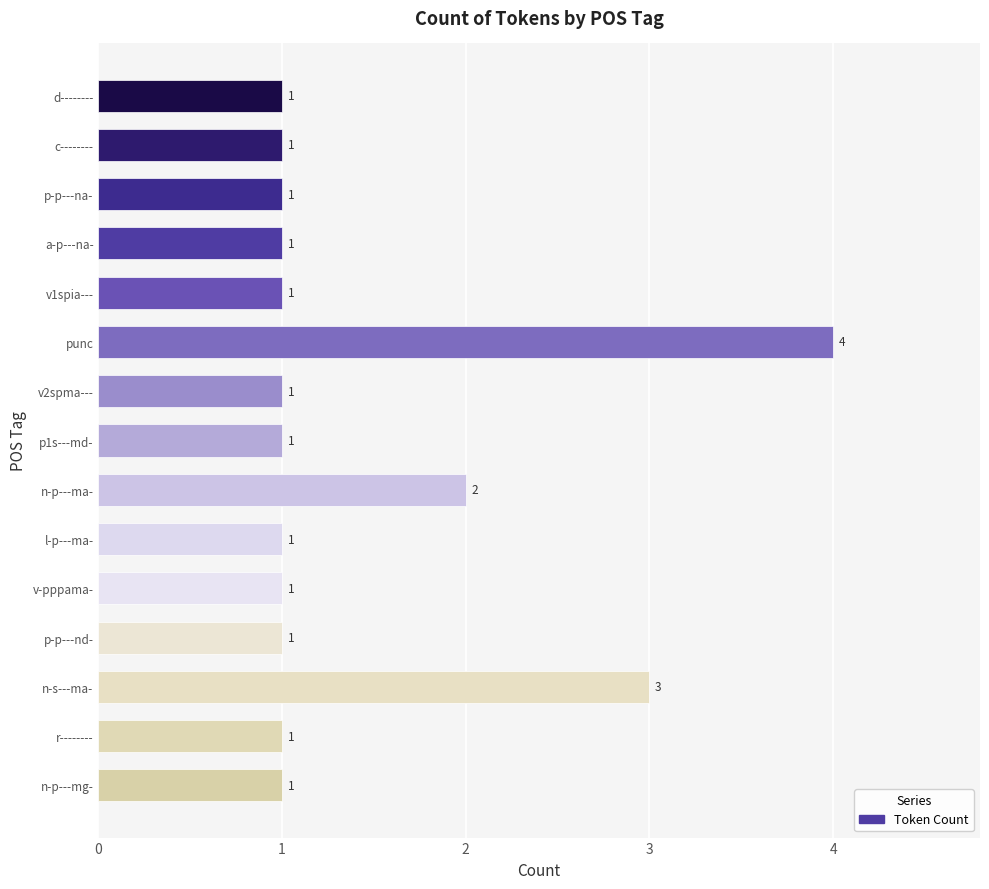

How many series are shown in this chart?

1